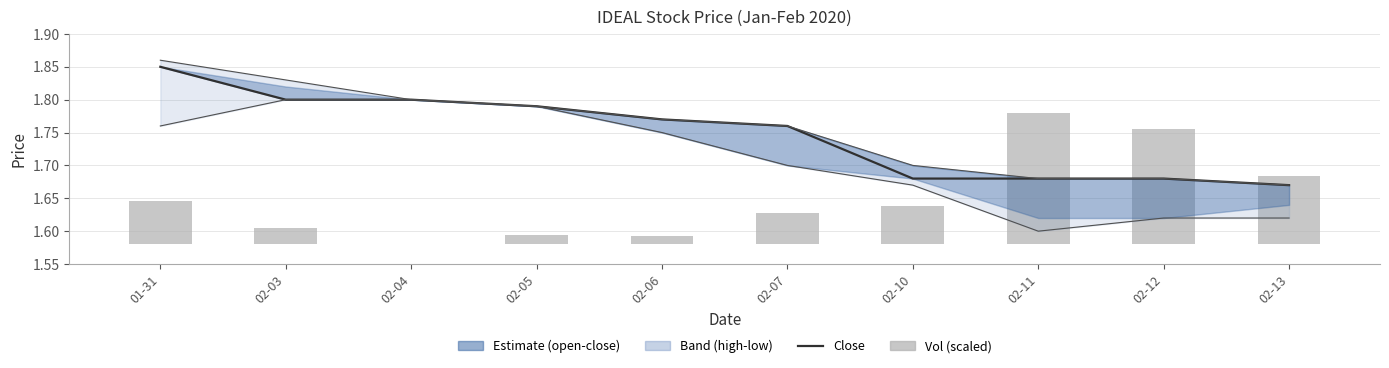

What is the value of the high bar at the 5th from the left?

1.8